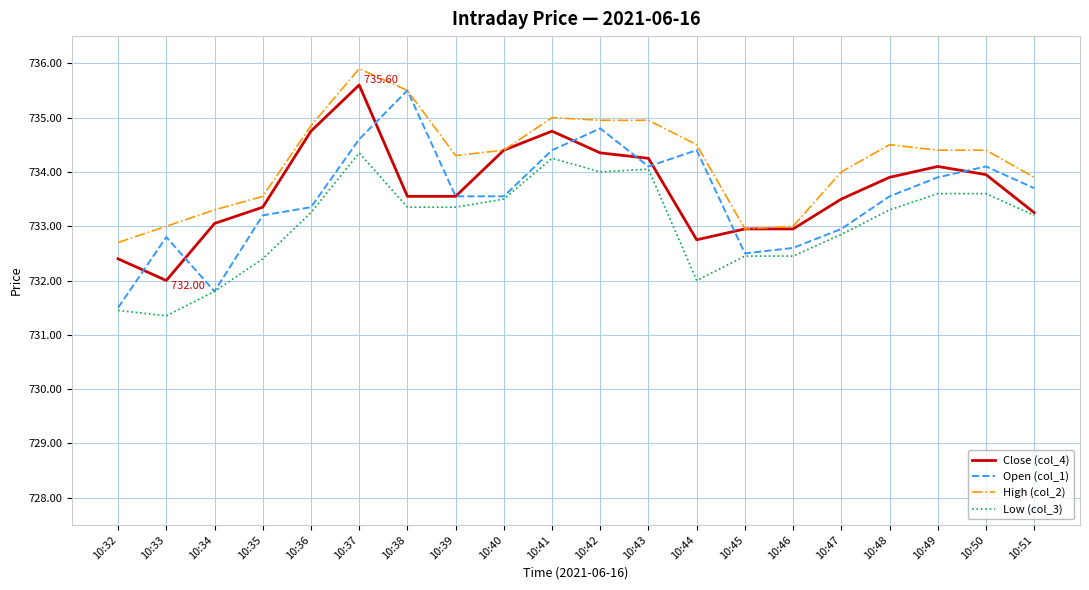

At which label does Open (col_1) first exceed 733?

10:35